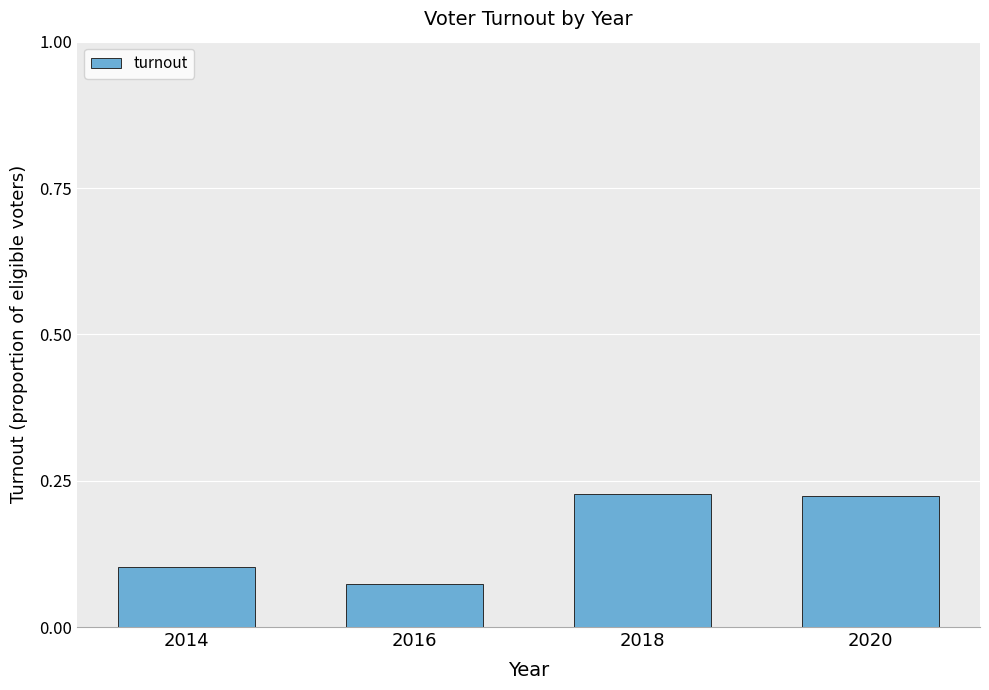

What is the sum of the values at 2020 and 2018?

0.5